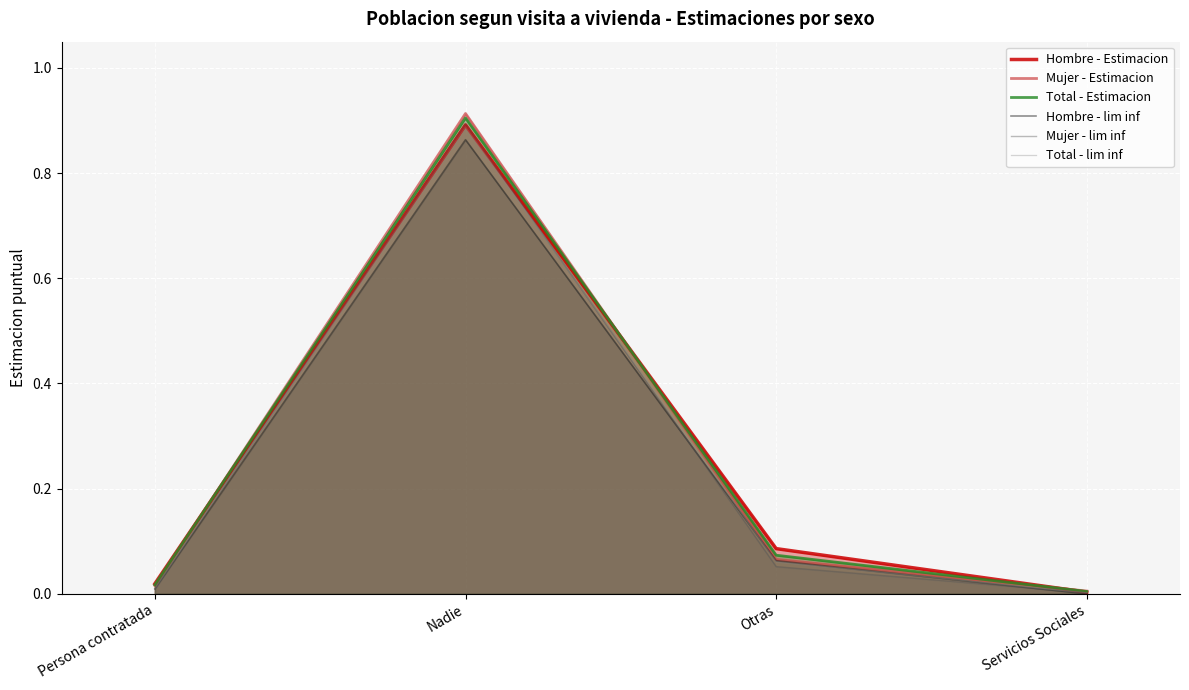

The Total - Estimacion series shows 0.9 at Nadie. True or false?

True